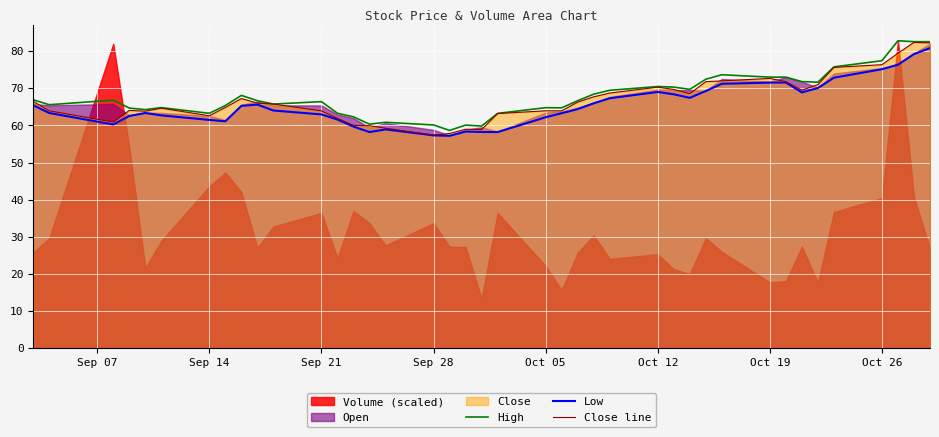

Which series has the largest total across all categories?

High